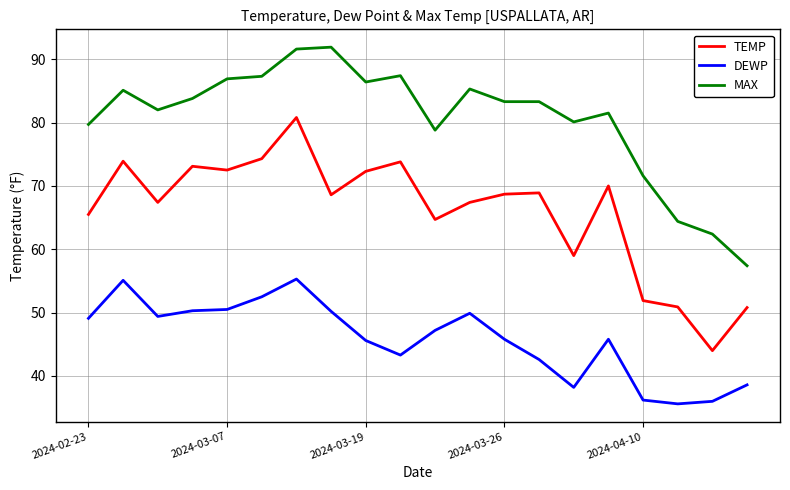

List the series in order of their overall mean, lowest first.

DEWP, TEMP, MAX